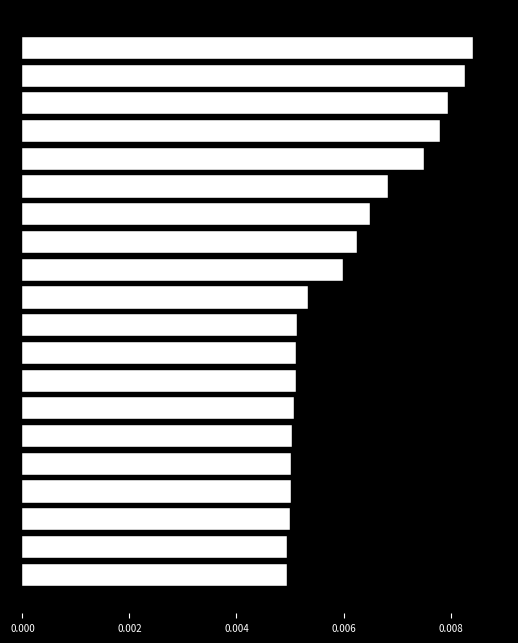

Count the values in the range 0 to 1.

20